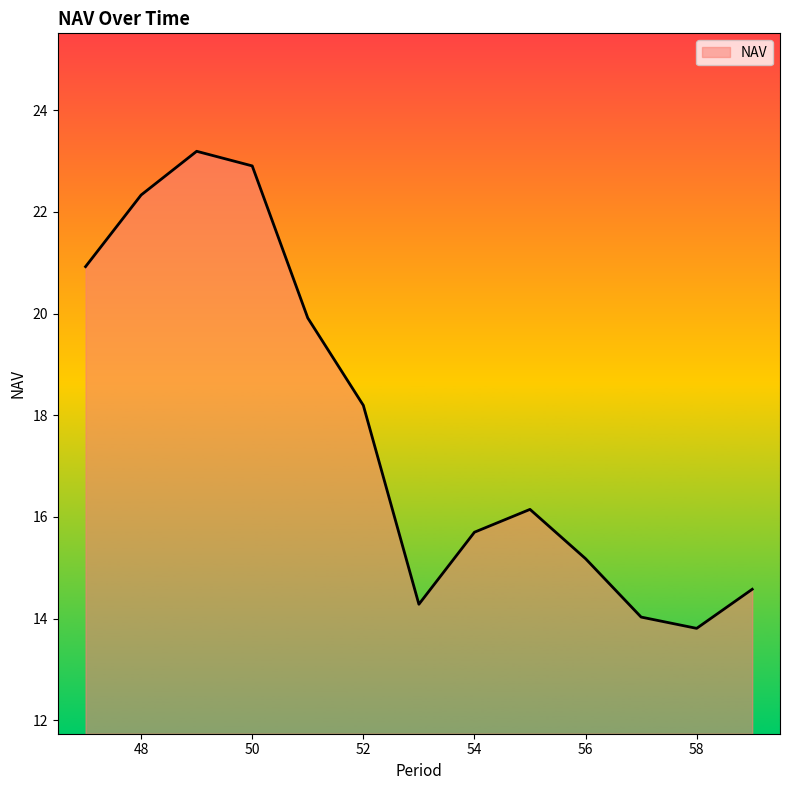

What is the difference between the maximum and minimum values?

9.4